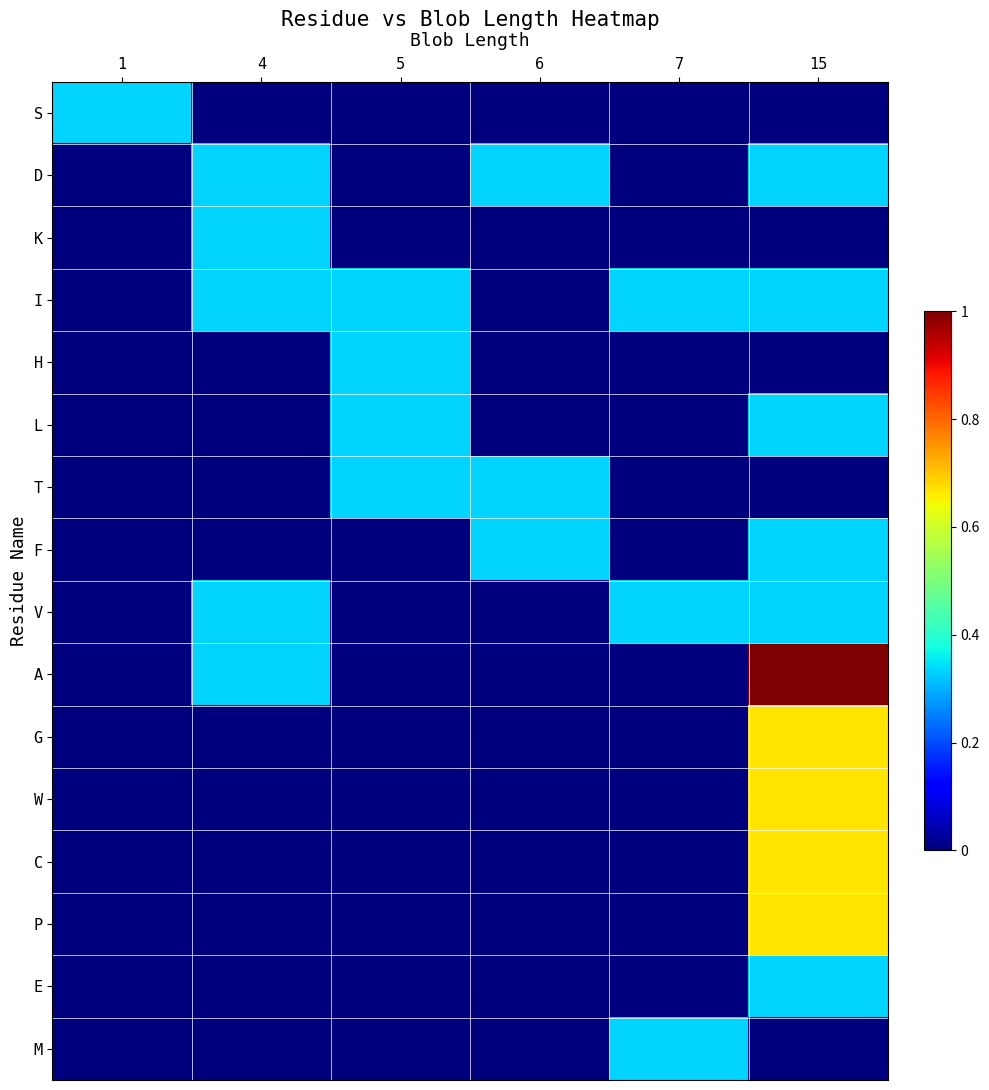

What is the difference between the highest and lowest values at 4?

0.3